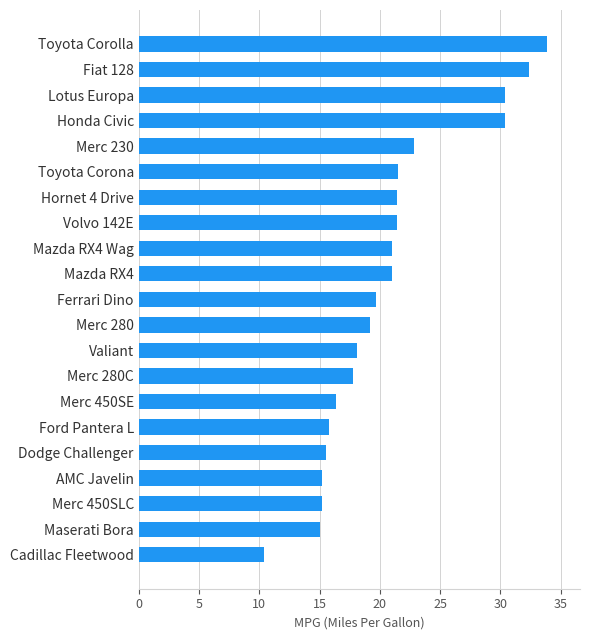

What is the difference between the maximum and minimum values?

23.5